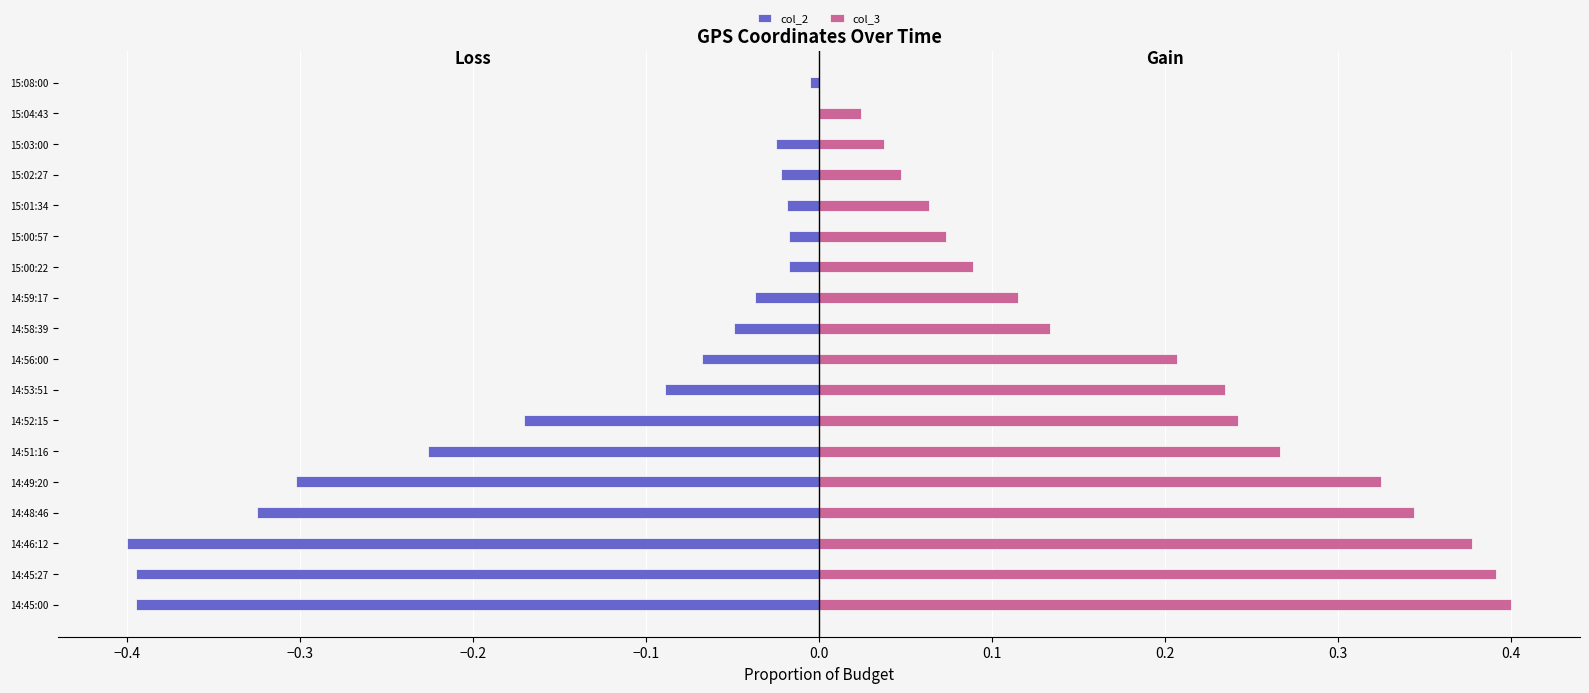

The col_2 series shows -0.0 at 15:00:22. True or false?

False